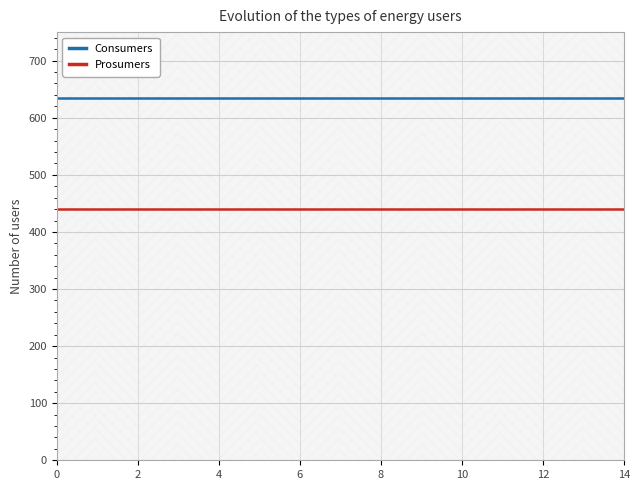

List the series in order of their peak value, highest first.

Consumers, Prosumers